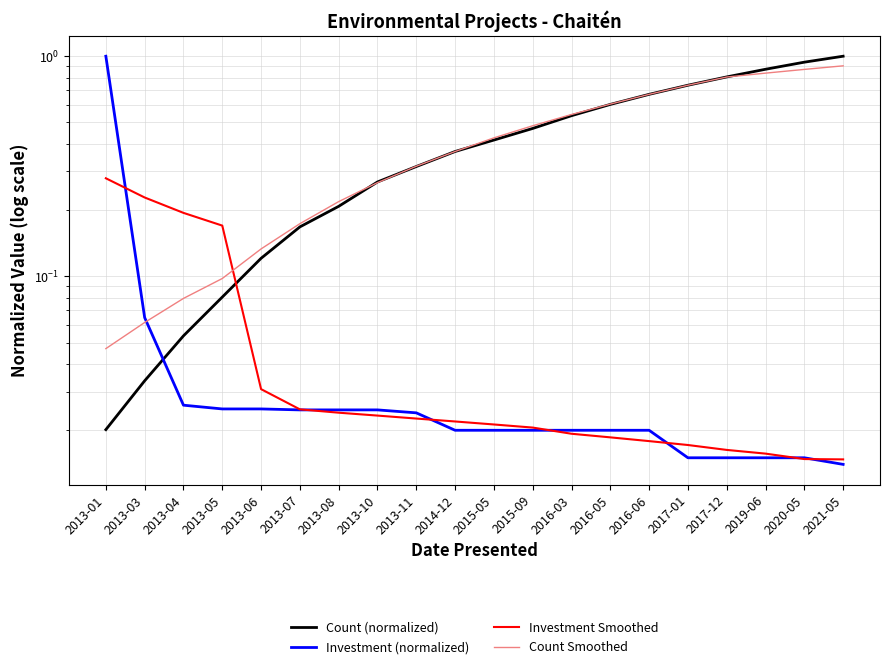

What is the label of the 12th point from the right?

2013-11